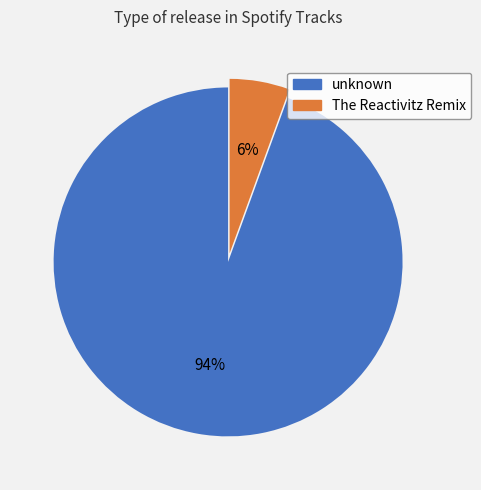

Is it true that unknown is 81% of the pie?

False